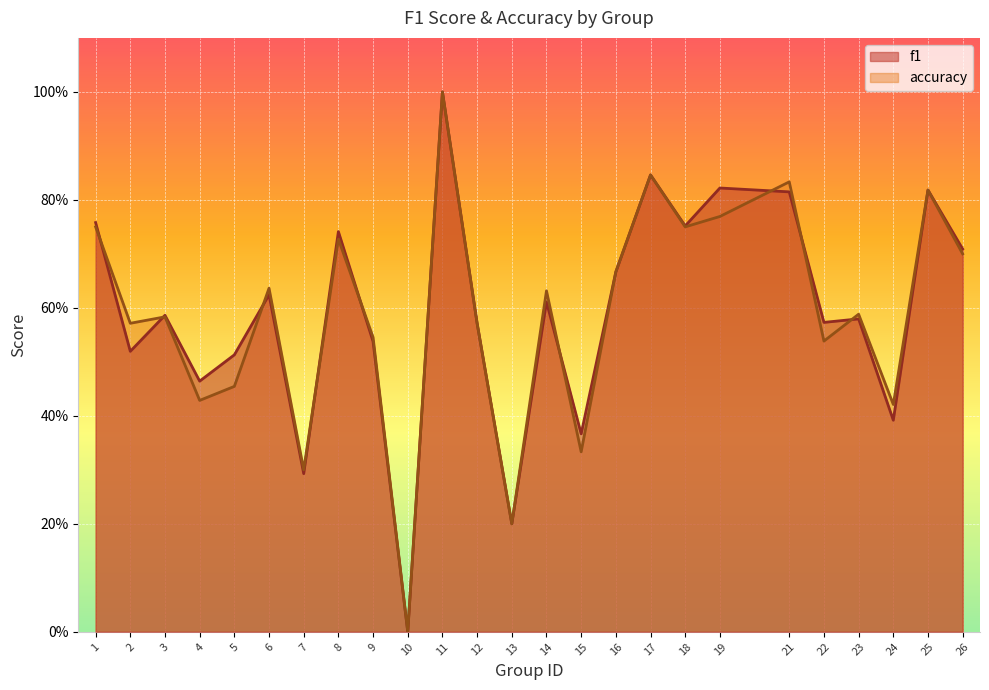

Where is accuracy nearest to the value 0?

10